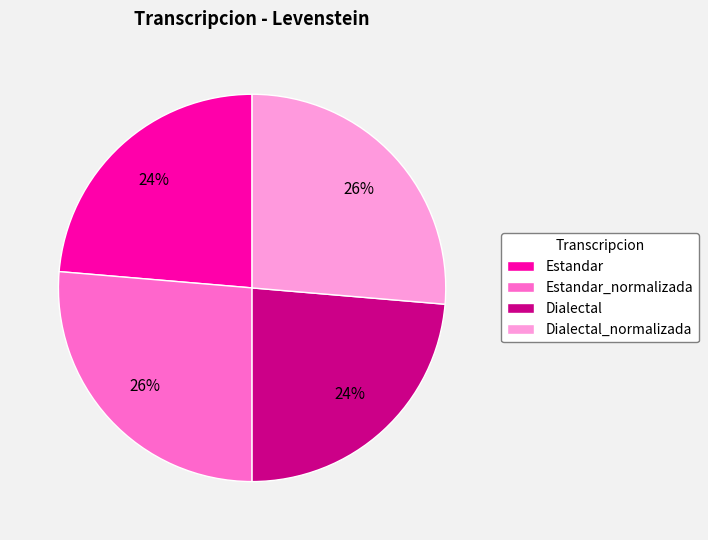

What percentage is the Dialectal slice, to the nearest percent?

24%